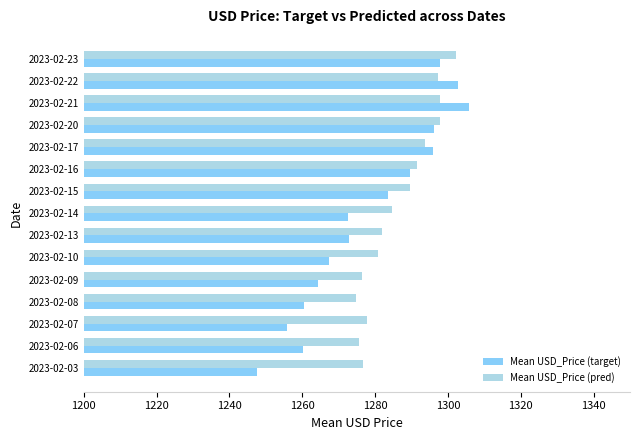

What is the difference between the highest and lowest values at 2023-02-08?

14.2